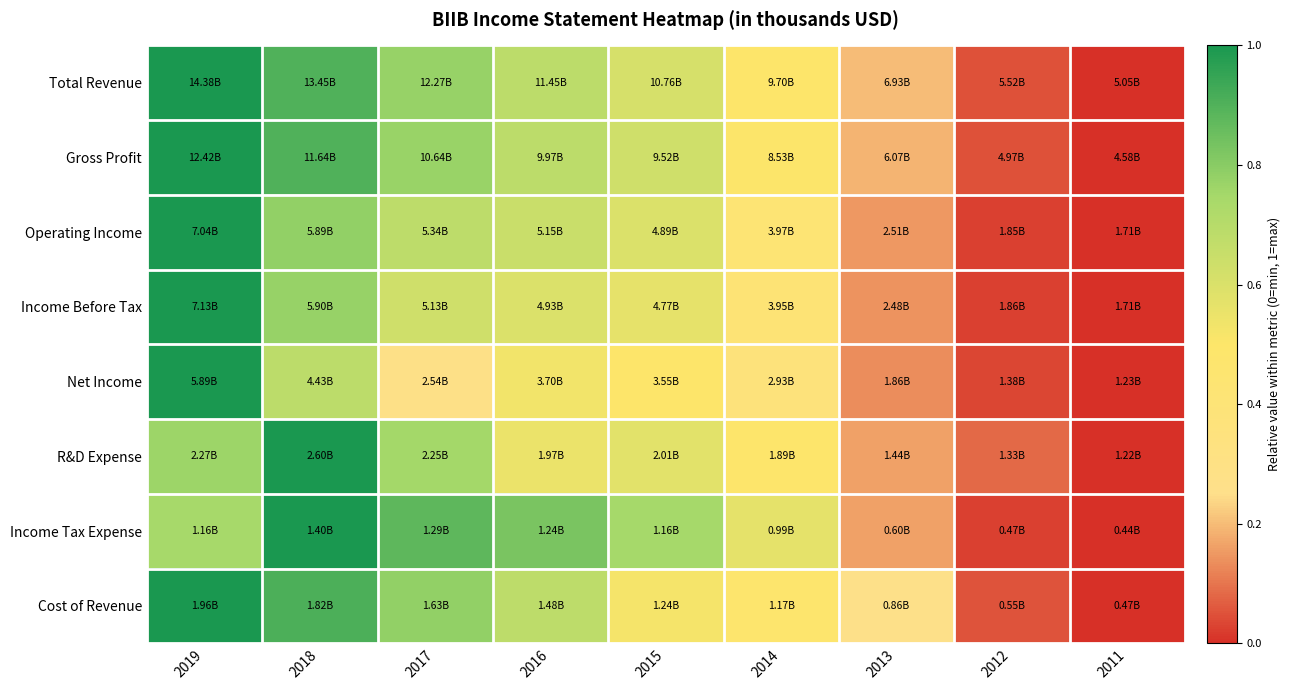

What is the difference between the highest and lowest values at 2014?

0.2